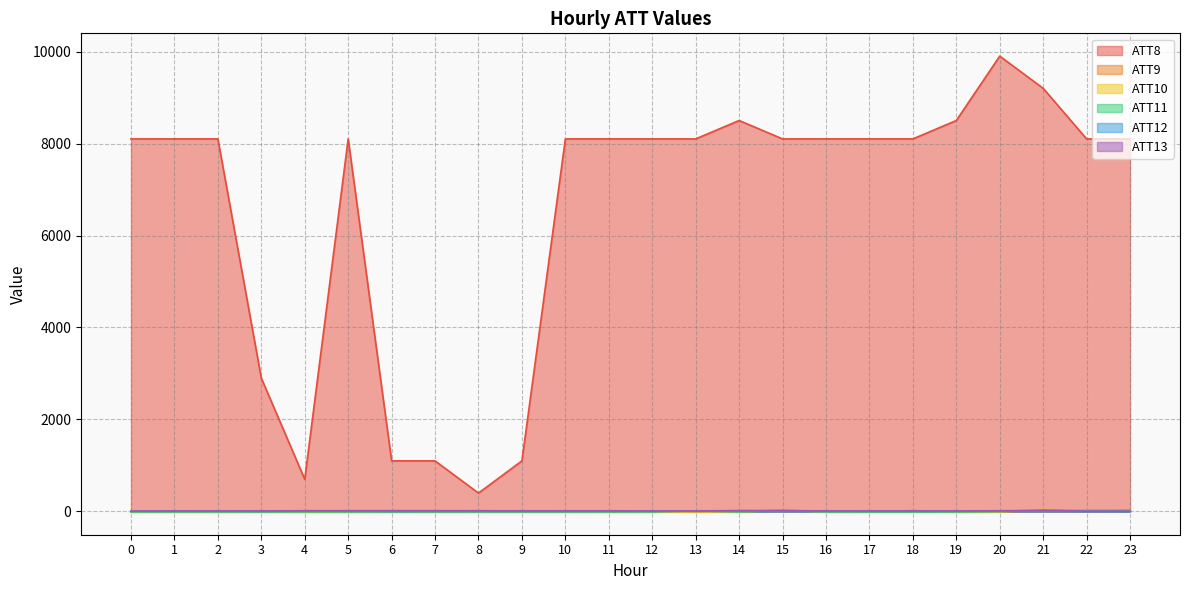

What are all the series names shown in the legend?

ATT8, ATT9, ATT10, ATT11, ATT12, ATT13